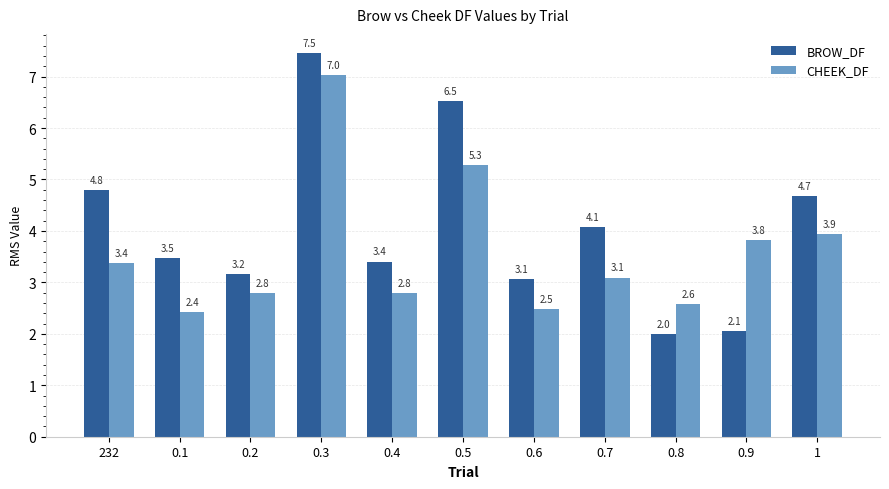

Which series changed the most between 232 and 0.5?

CHEEK_DF